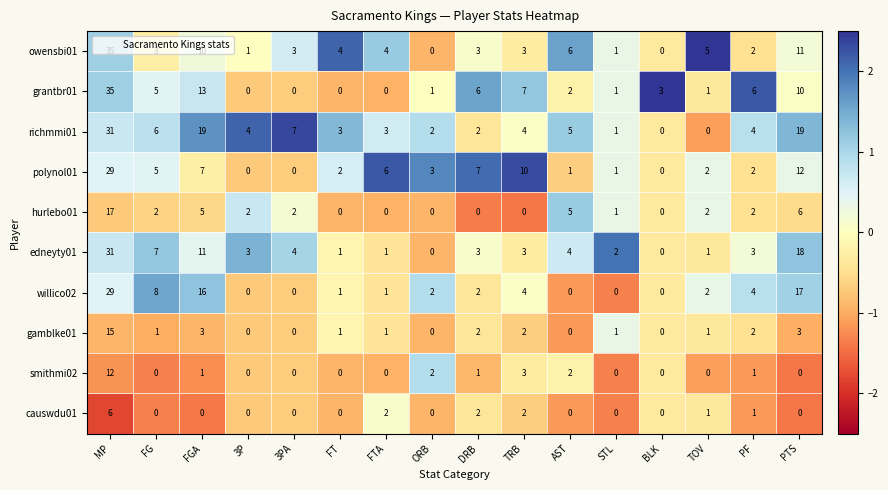

What is the sum of the causwdu01 values at DRB and TRB?

4